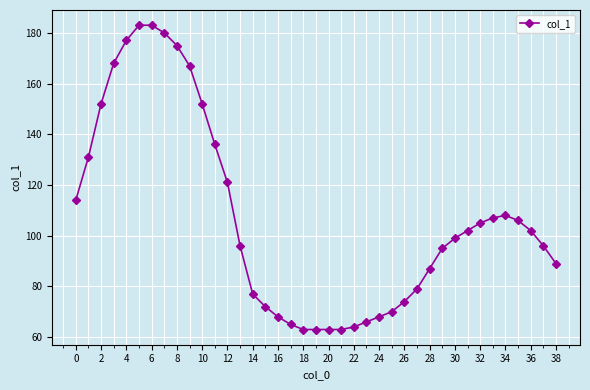

How many distinct data groups are displayed?

1